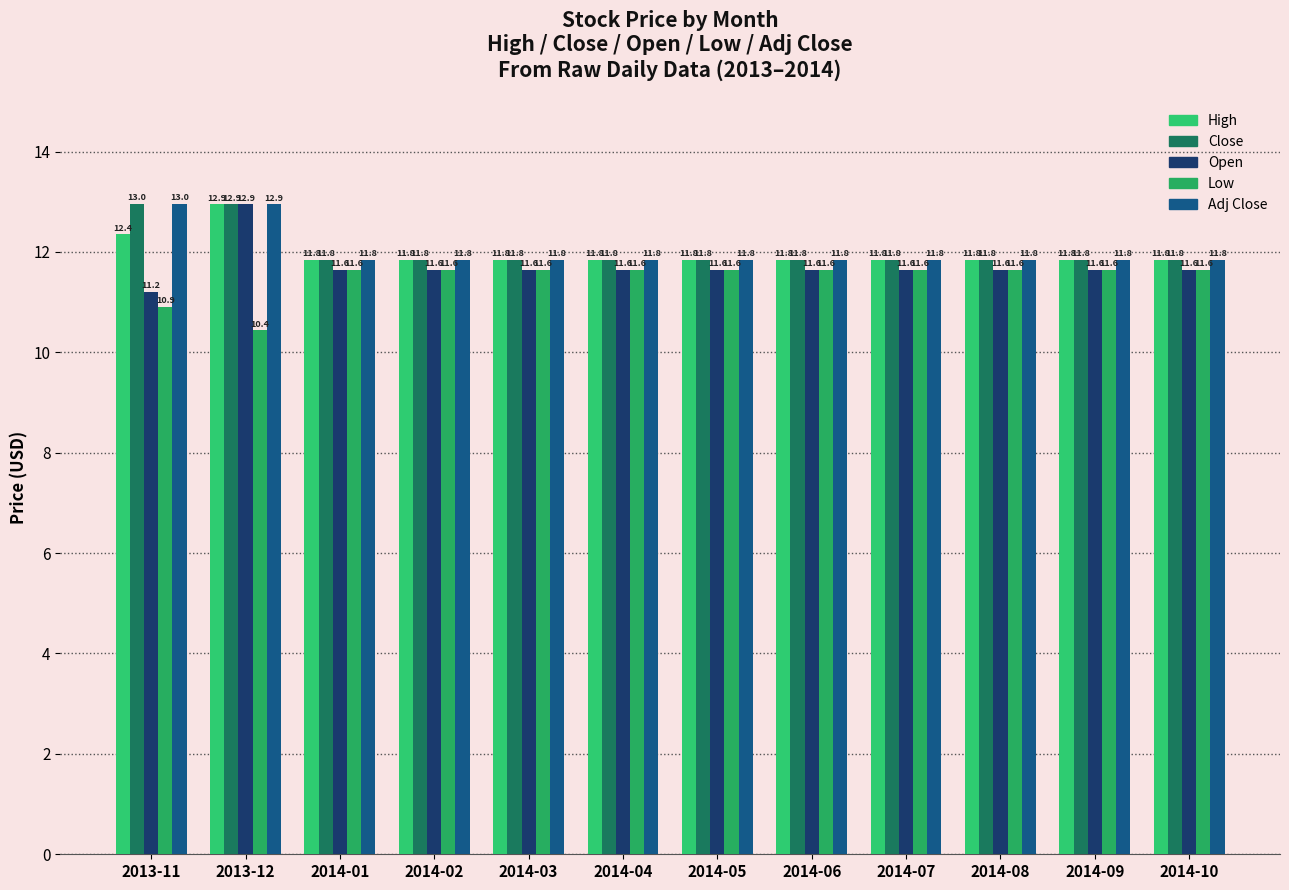

Count the Close values in the range 11 to 12.

10